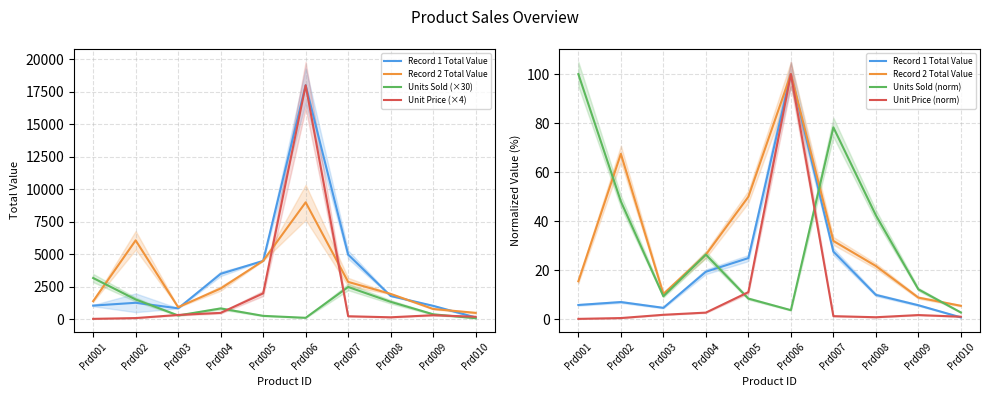

True or false: Record 1 Total Value and Units Sold (×30) intersect in this chart.

False